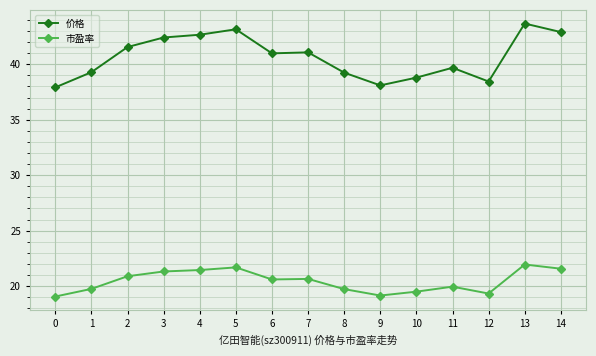

Which series has the largest range (max minus min)?

价格